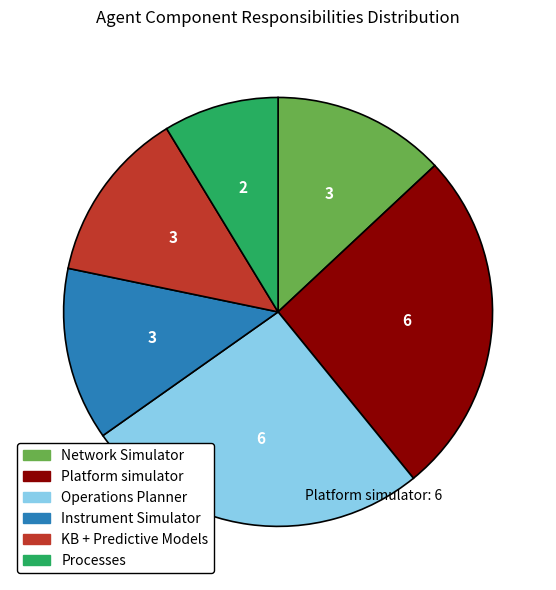

The Processes slice represents 9% of the pie. True or false?

True